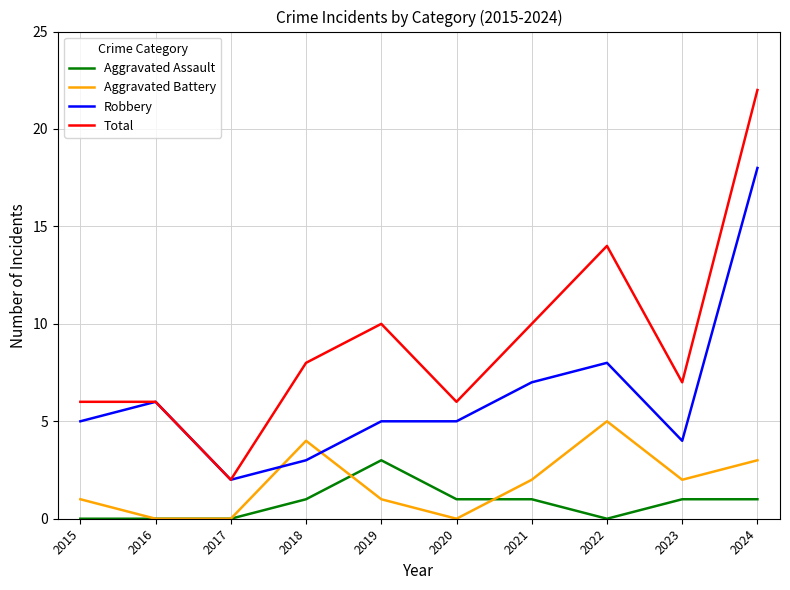

The value of Aggravated Assault at 2021 is 1. True or false?

True